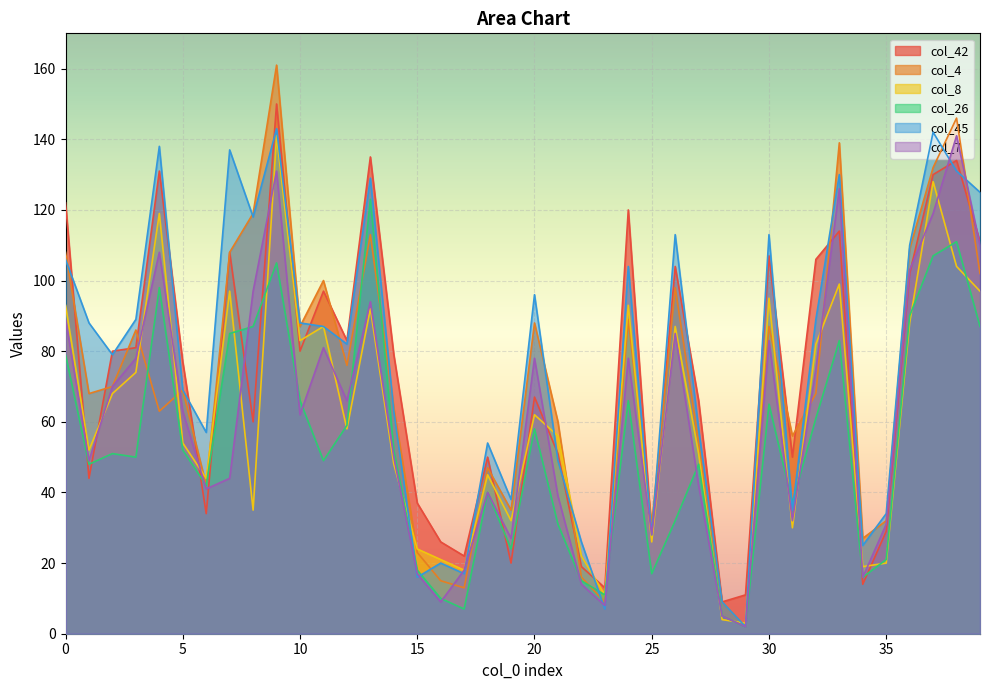

At which category is the sum across all series the highest?

9